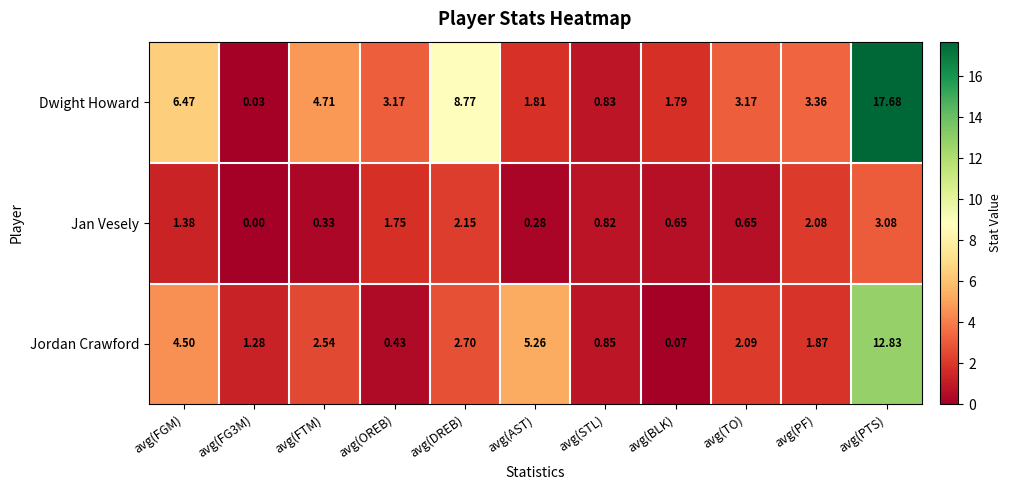

At which label does Dwight Howard first exceed 3?

avg(FGM)